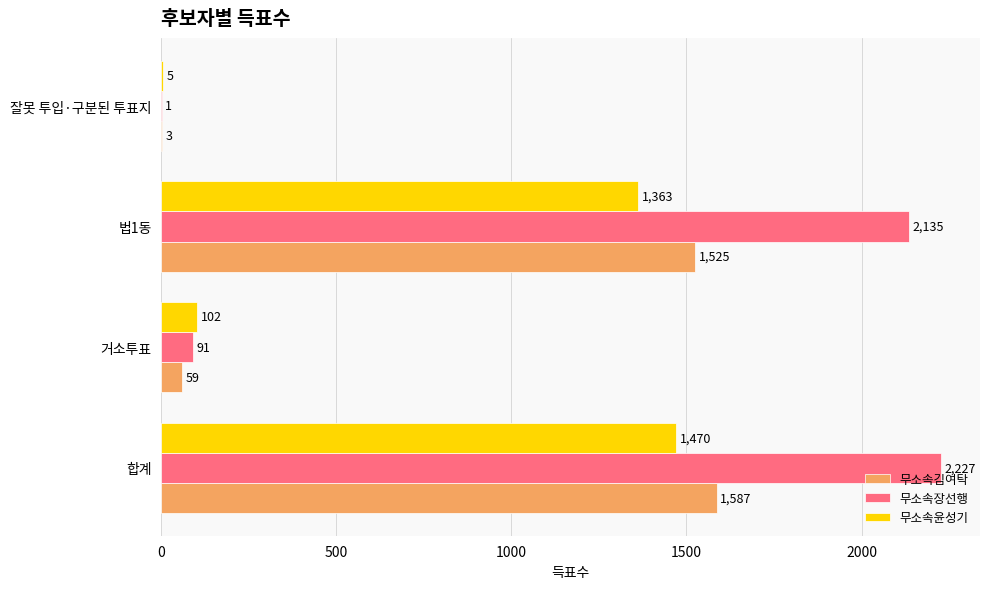

The value of 무소속장선행 at 법1동 is 2135. True or false?

True